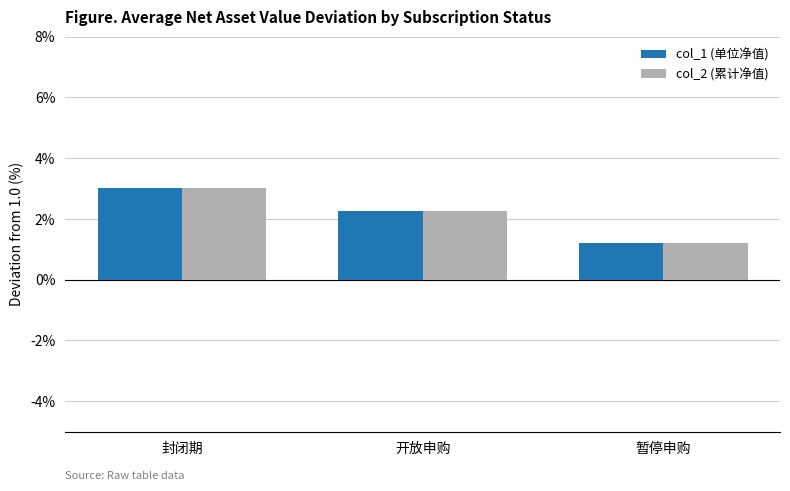

The value of col_2 (累计净值) at 开放申购 is 2.3. True or false?

True